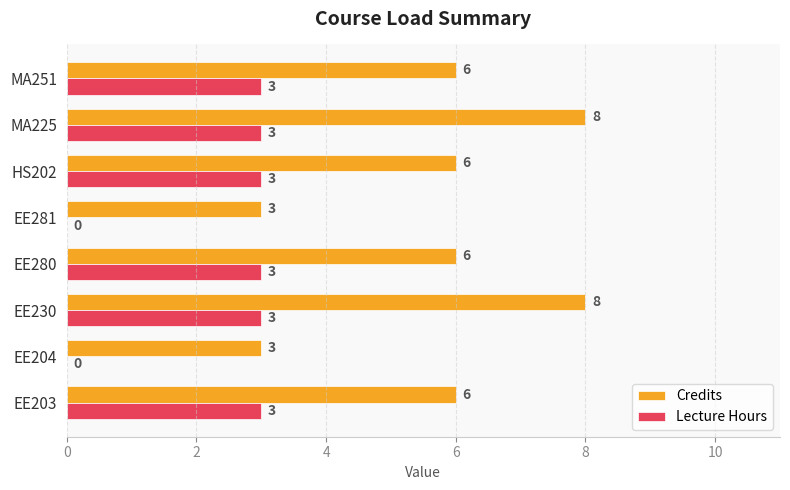

Is the value of Credits at MA251 greater than the value of Lecture Hours at EE280?

Yes